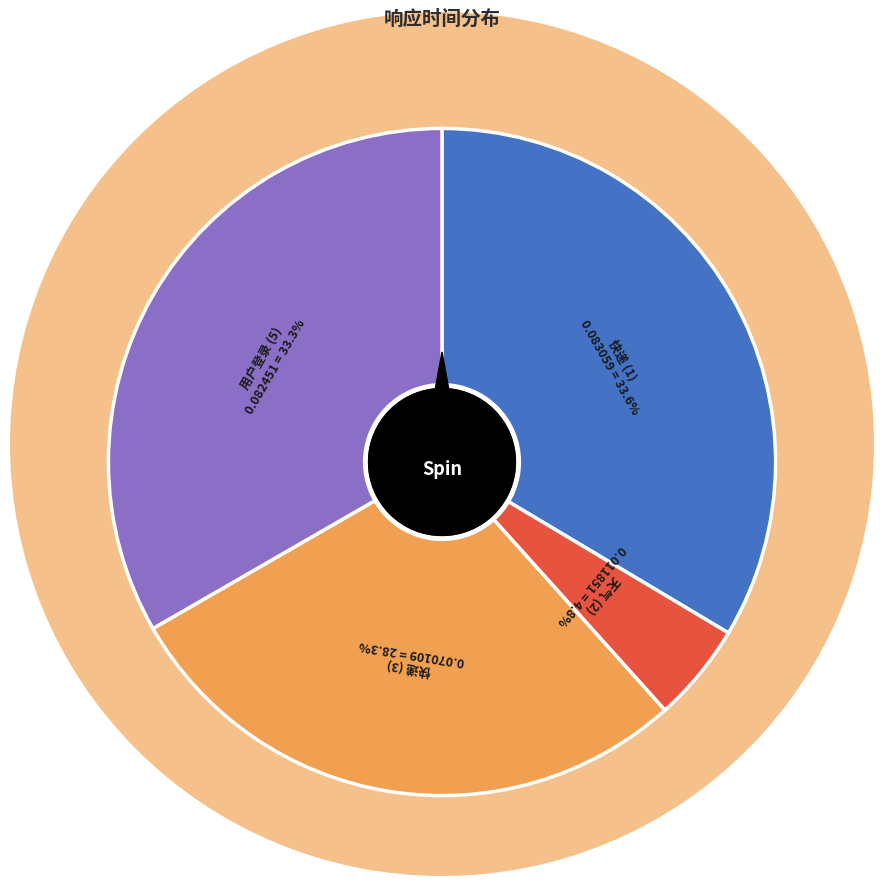

How many segments does this pie chart have?

4